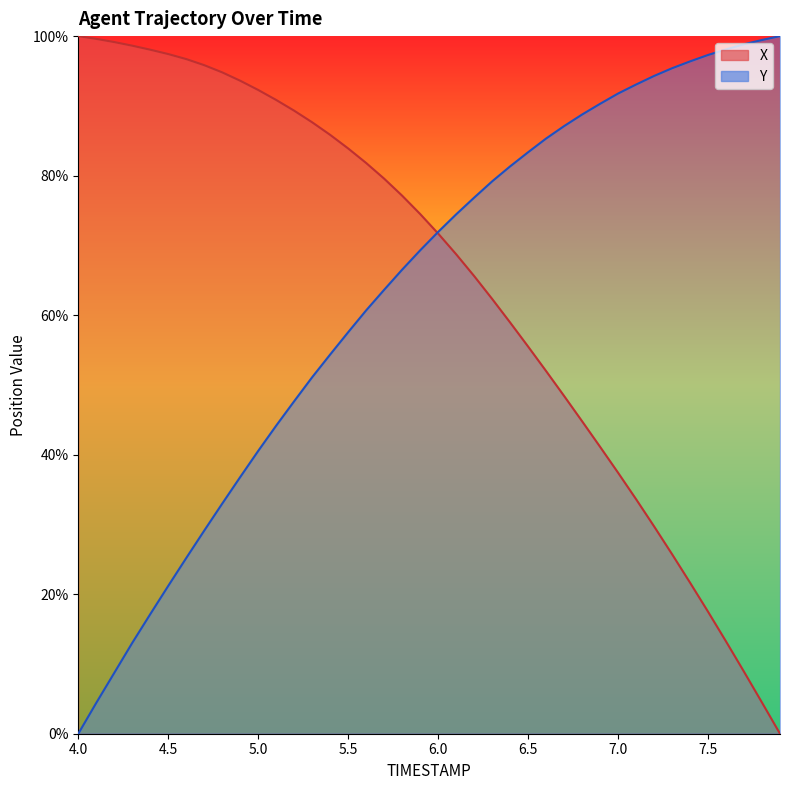

Is the value of X line at 21 greater than the value of Y line at 5.5?

Yes